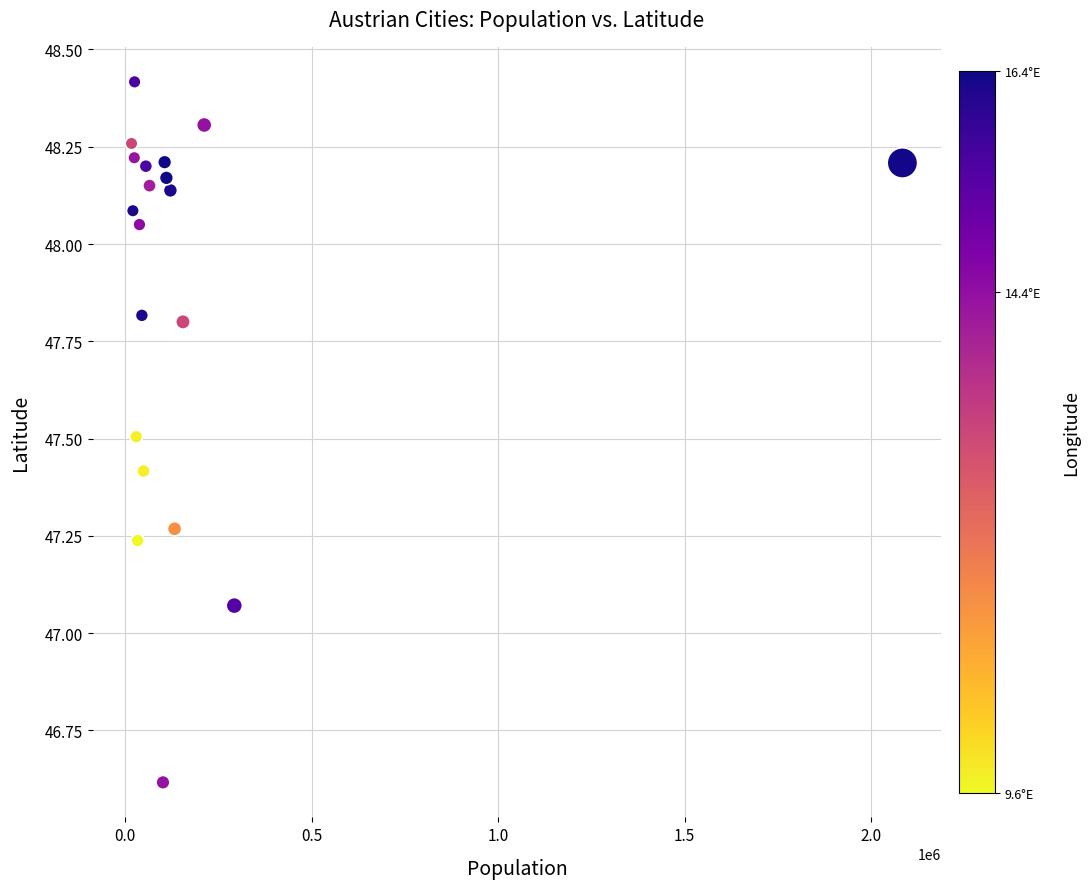

What is the range of Y values (max minus min)?

1.8